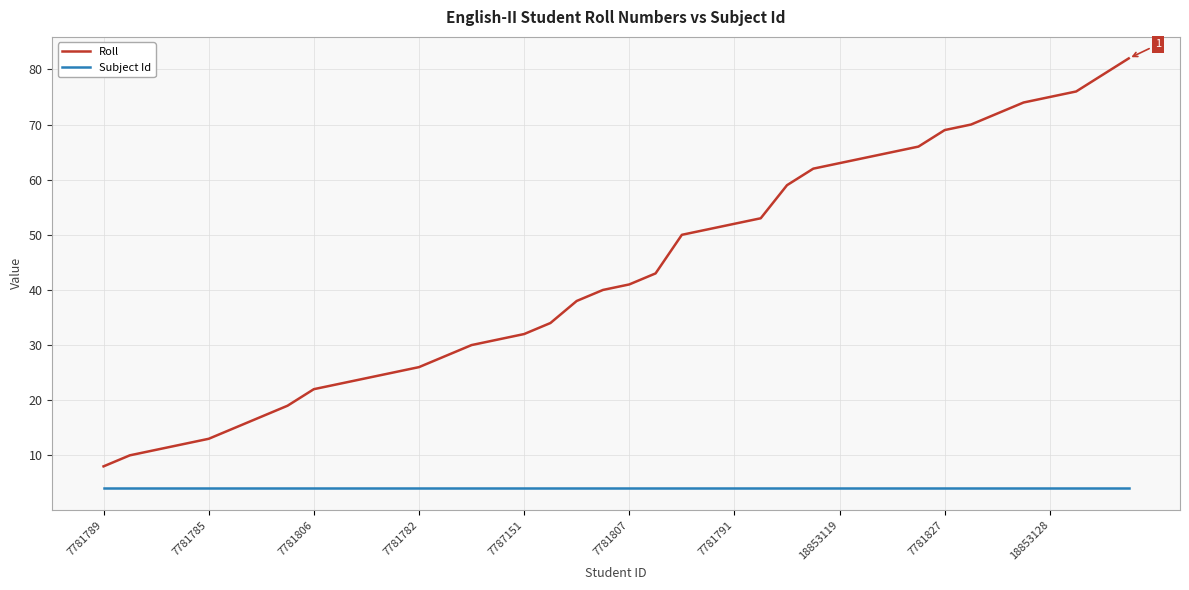

True or false: Subject Id and Roll cross at least once.

False